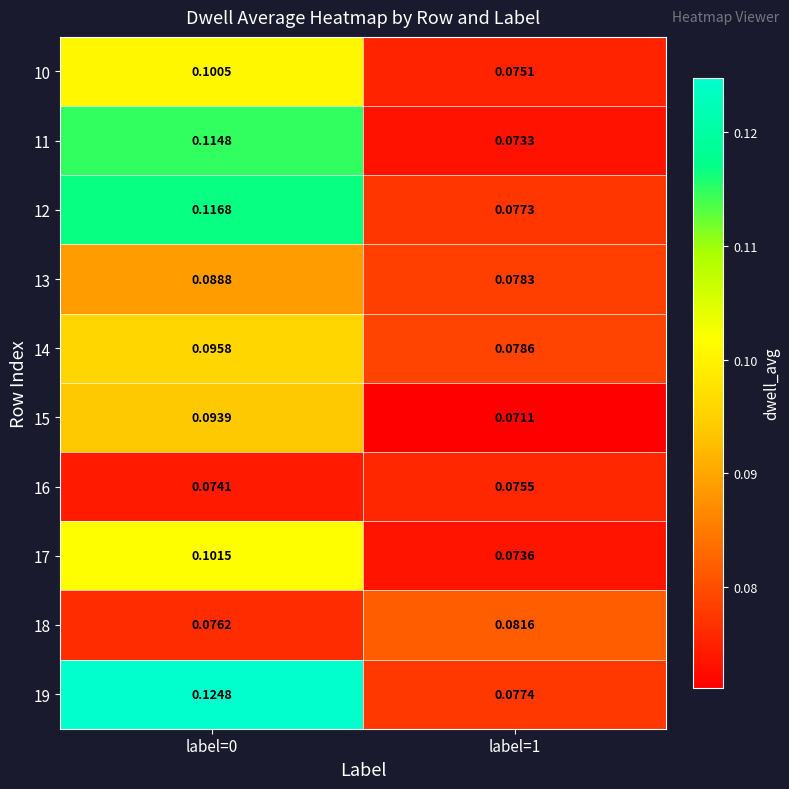

Is the value of 12 at label=0 greater than the value of 15 at label=1?

Yes